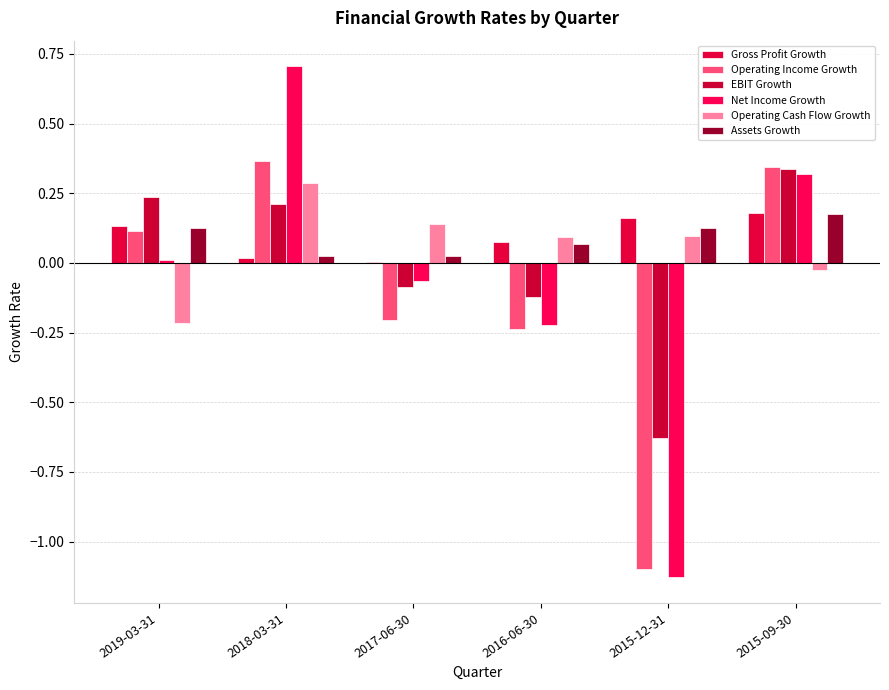

How many groups of bars are there?

6